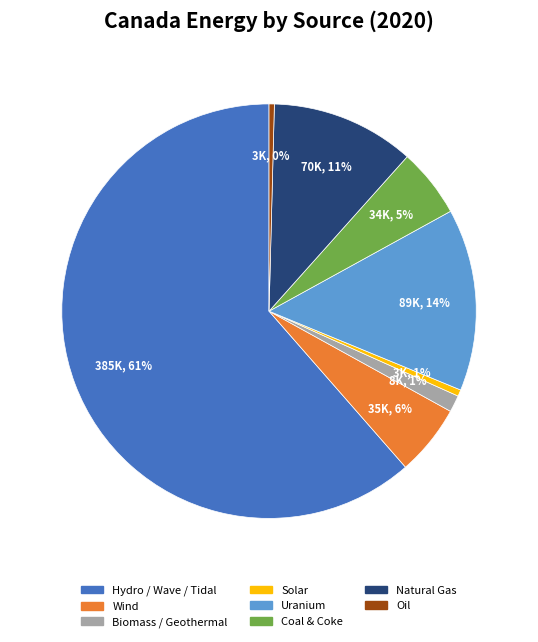

Which has a higher value, Biomass / Geothermal or Oil?

Biomass / Geothermal